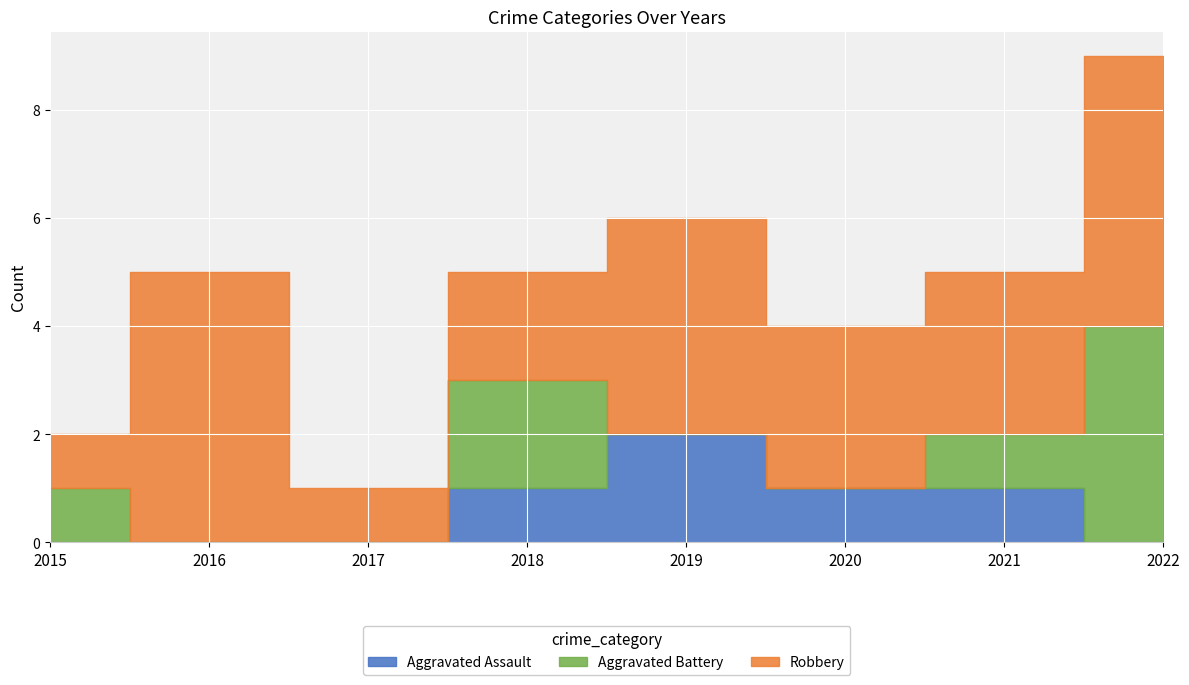

Where is the first local maximum for Robbery?

2016